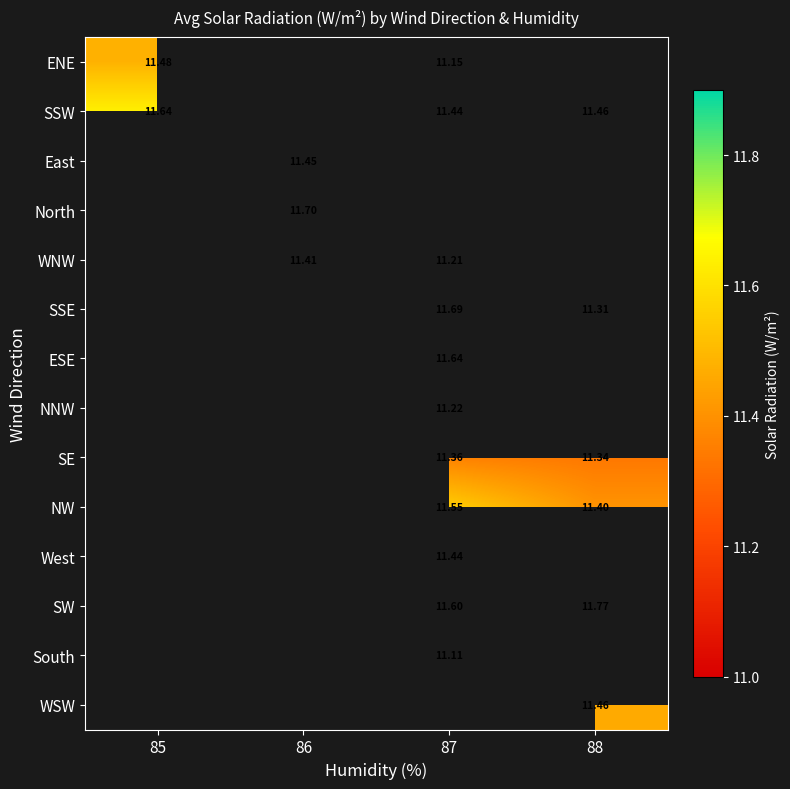

Is it true that SSW equals 11.4 at 87?

True